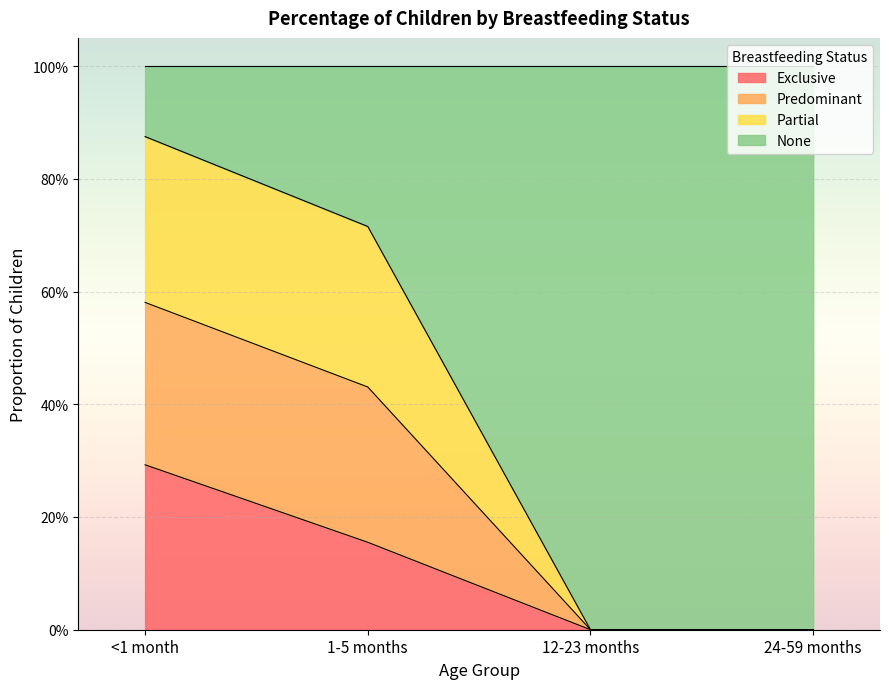

What are all the series names shown in the legend?

Exclusive, Predominant, Partial, None